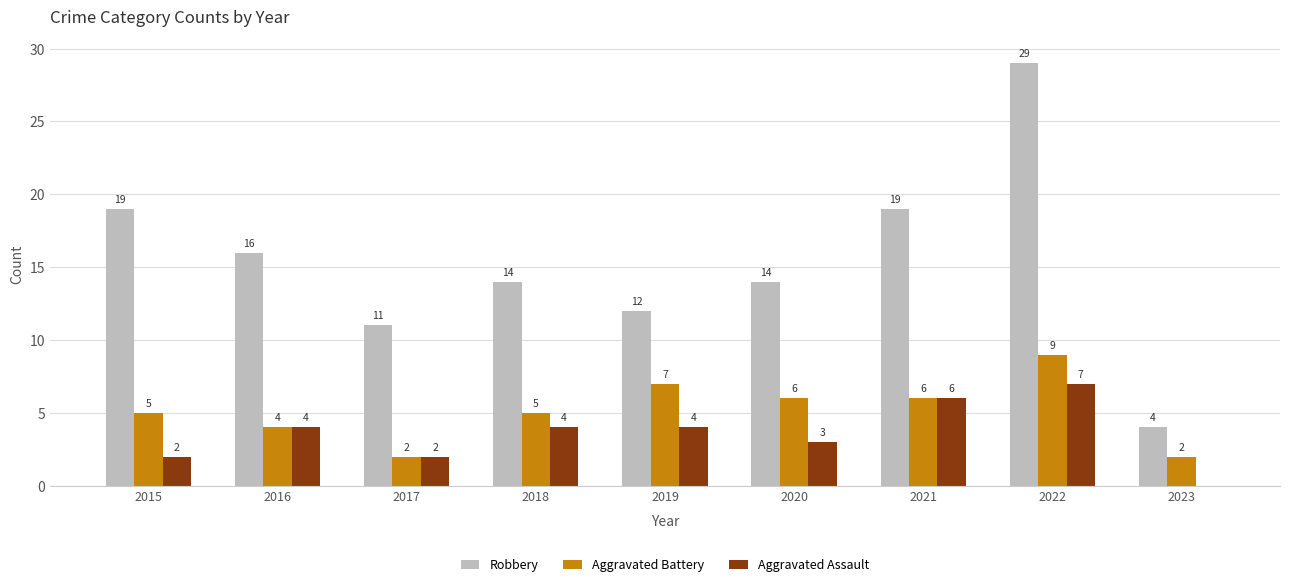

The value of Aggravated Assault at 2015 is 1. True or false?

False